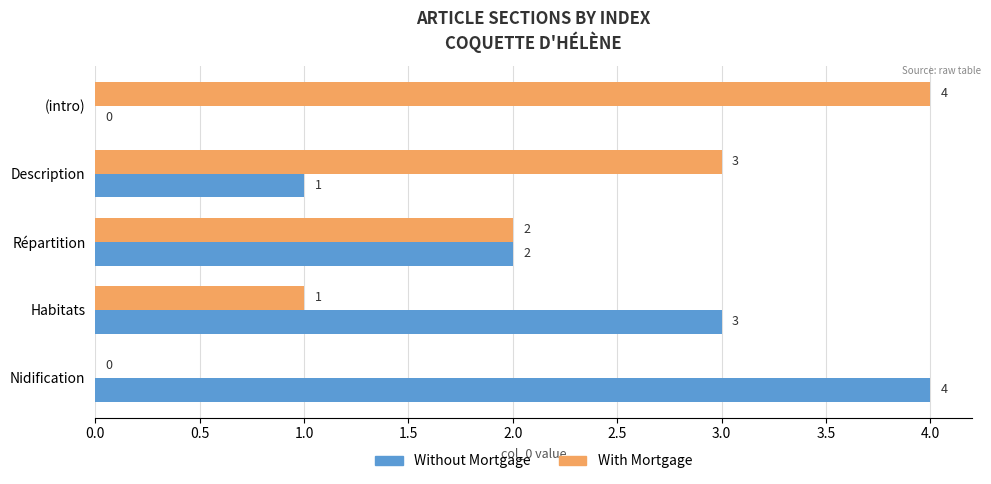

What is the greatest value displayed?

4